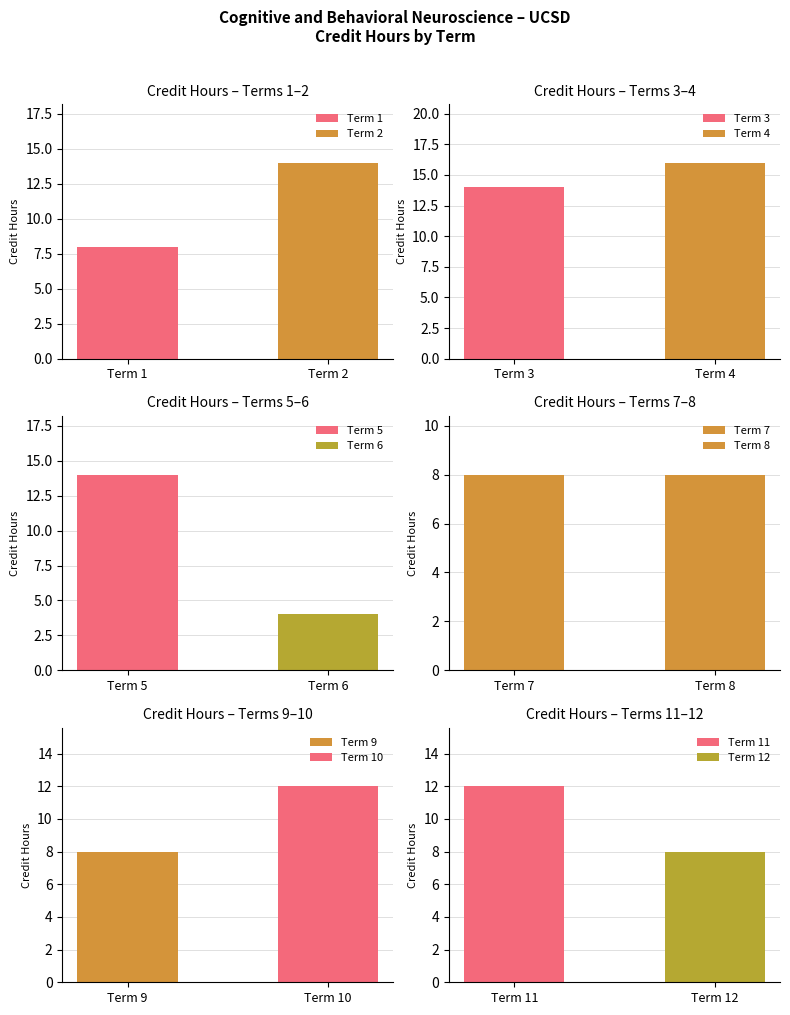

True or false: Credit Hours has a value of 5 at Term 4.

False